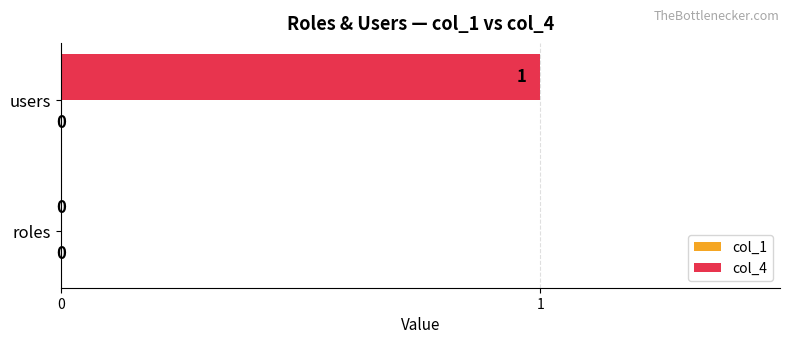

Where is the data nearest to the value 0?

roles